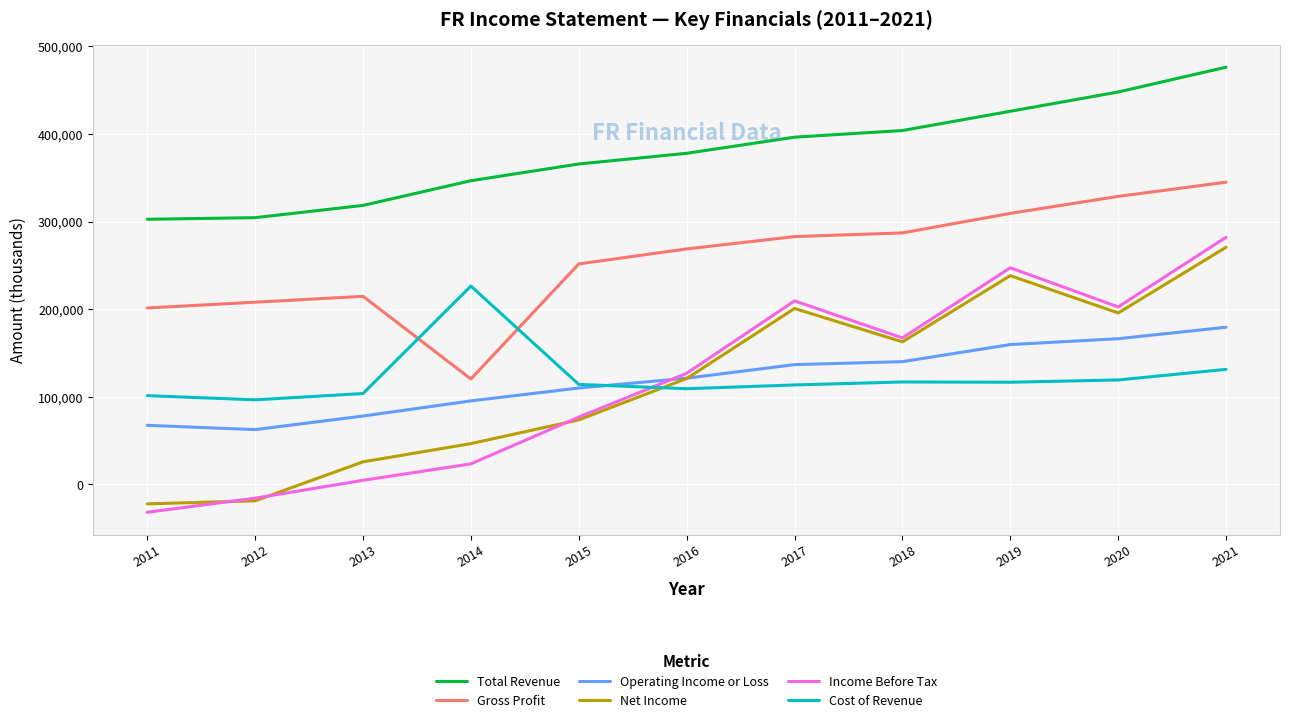

How many lines are shown in the chart?

6